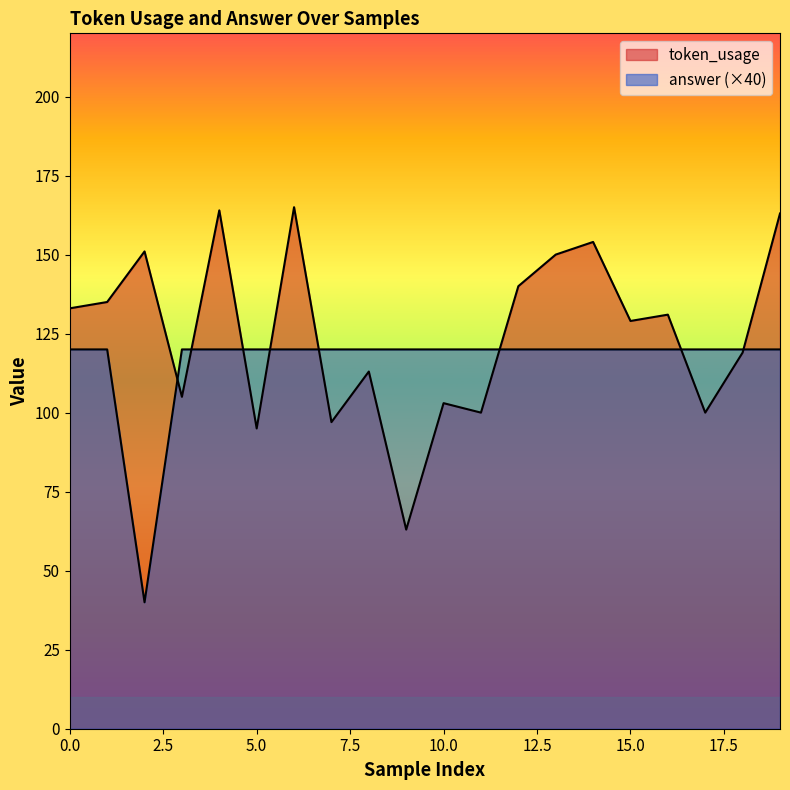

True or false: answer has a value of 167 at 6.

False